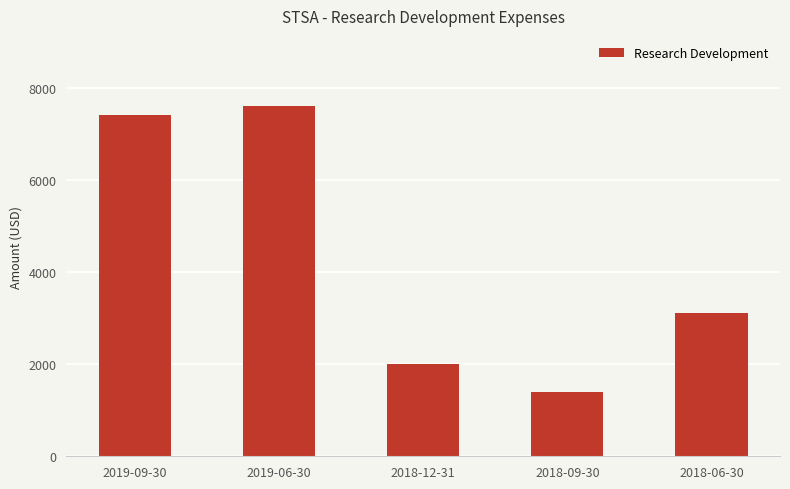

The chart shows a value of 7400 at 2019-09-30. True or false?

True